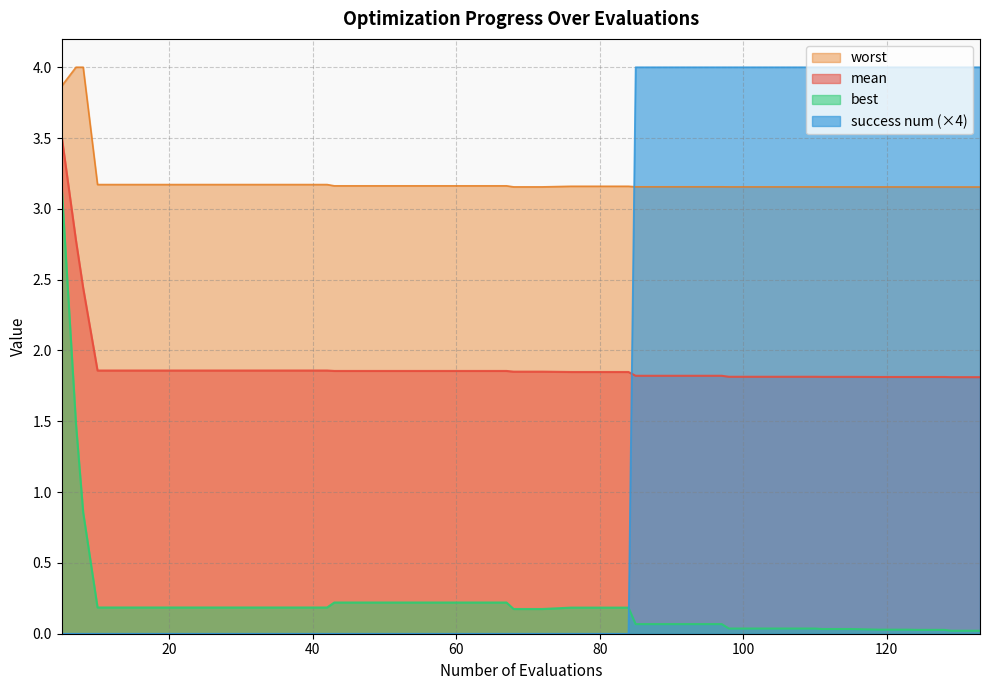

True or false: success num has more than 1 points higher than both neighbors.

False